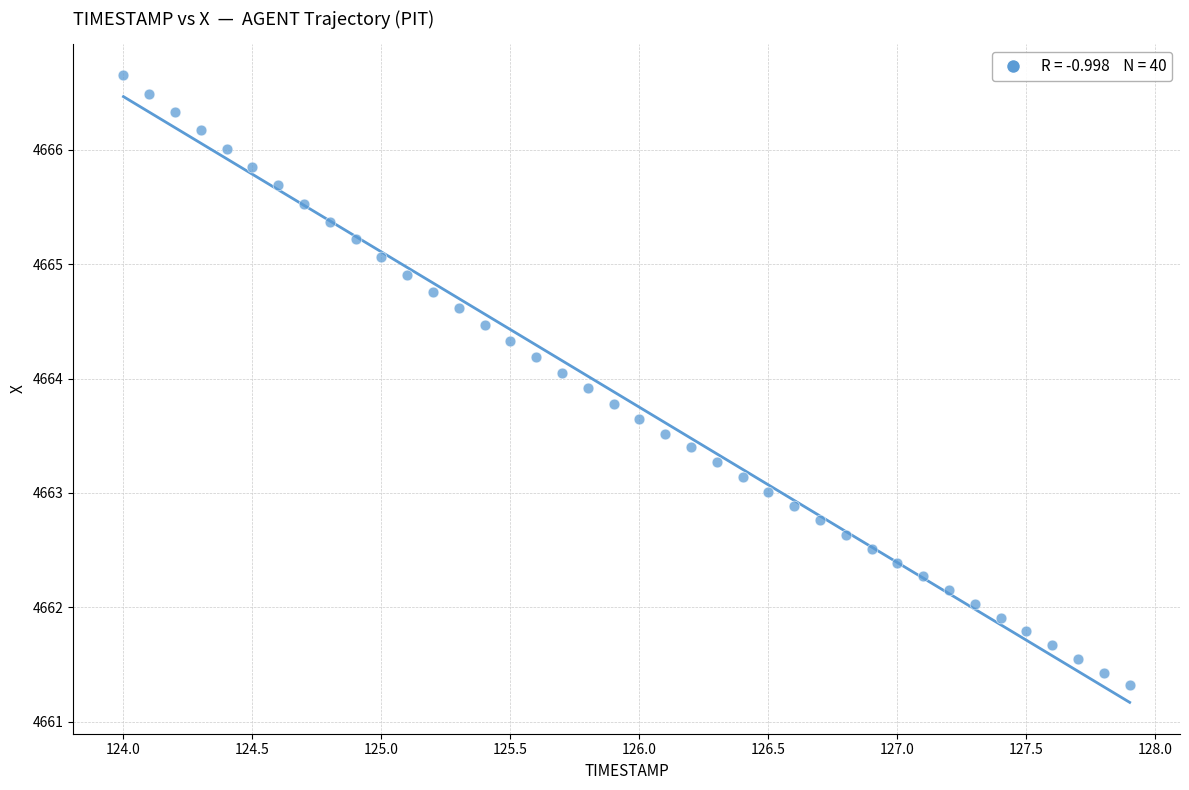

What is the range of X values (max minus min)?

3.9